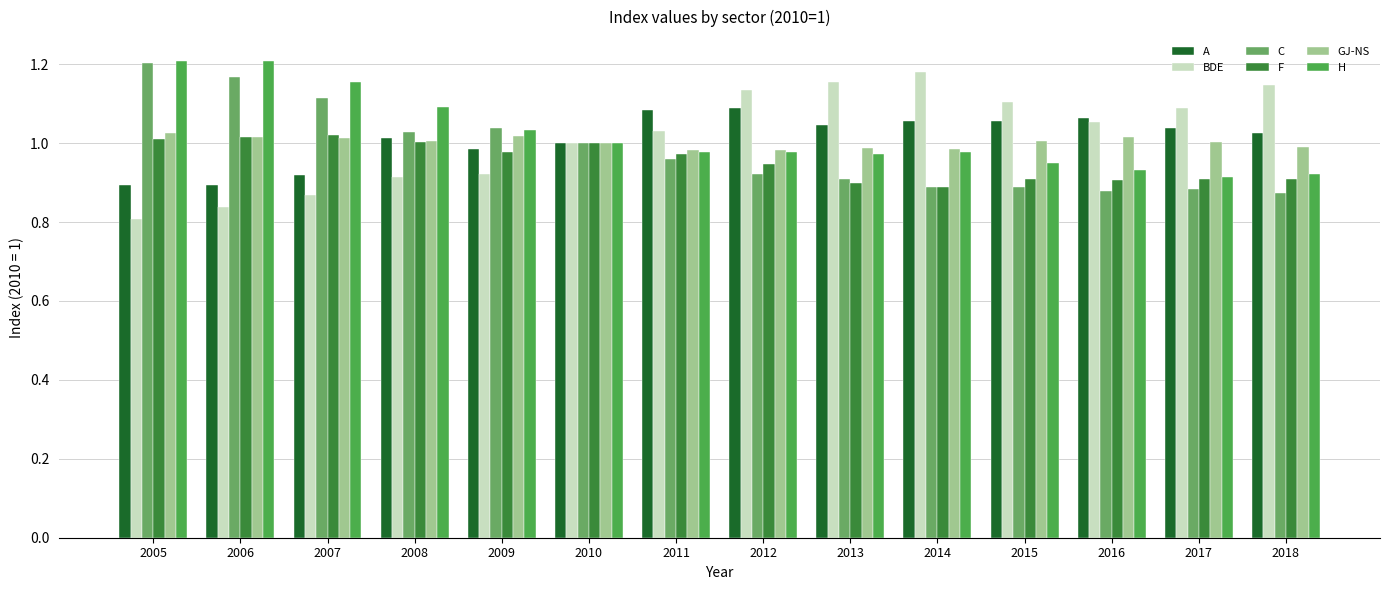

What is the sum of the H values at 2011 and 2018?

1.9